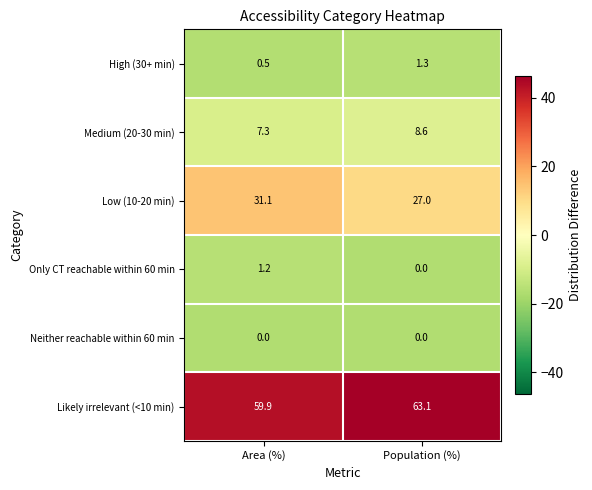

True or false: Only CT reachable within 60 min has a value of 0.4 at Population (%).

False